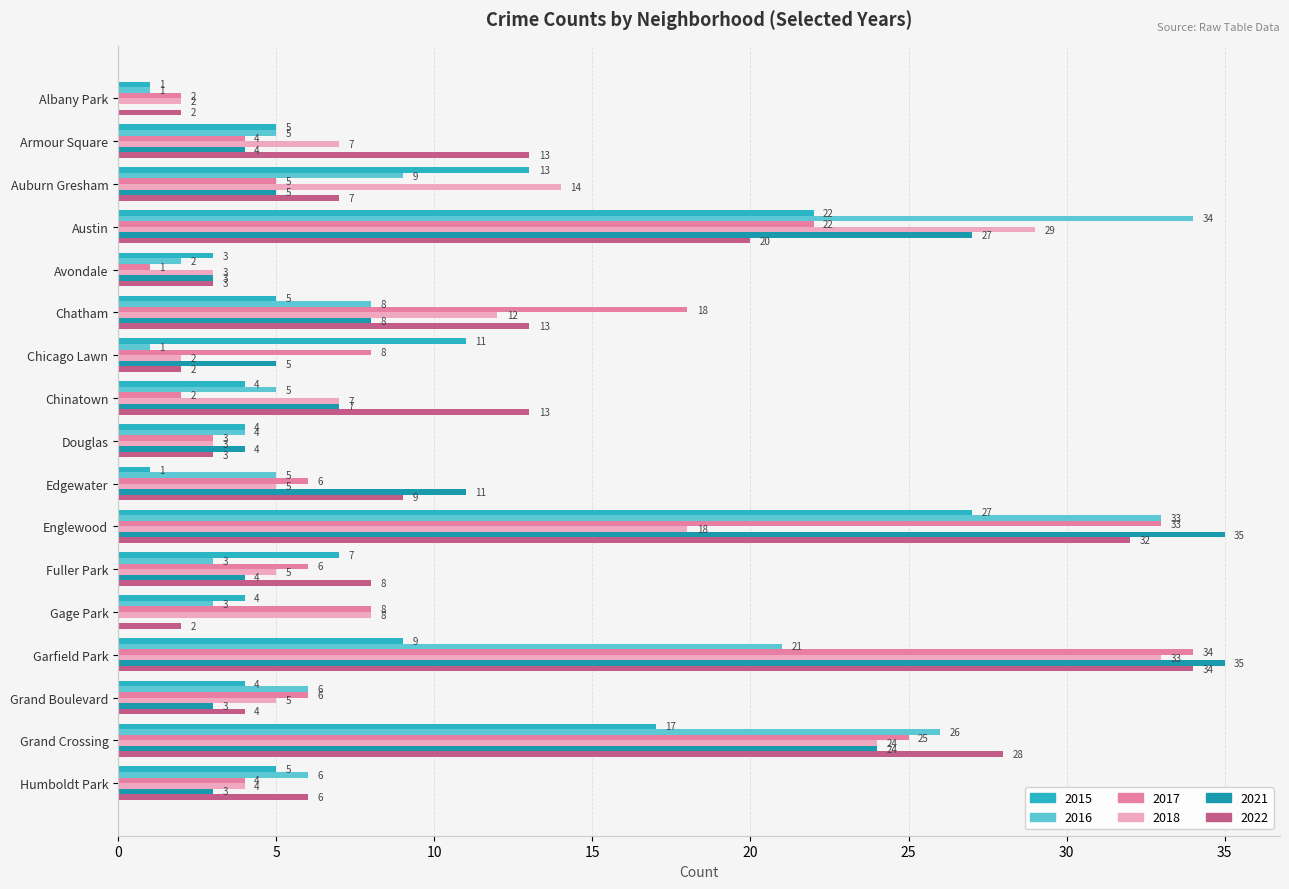

At which label does 2016 first exceed 5?

Auburn Gresham